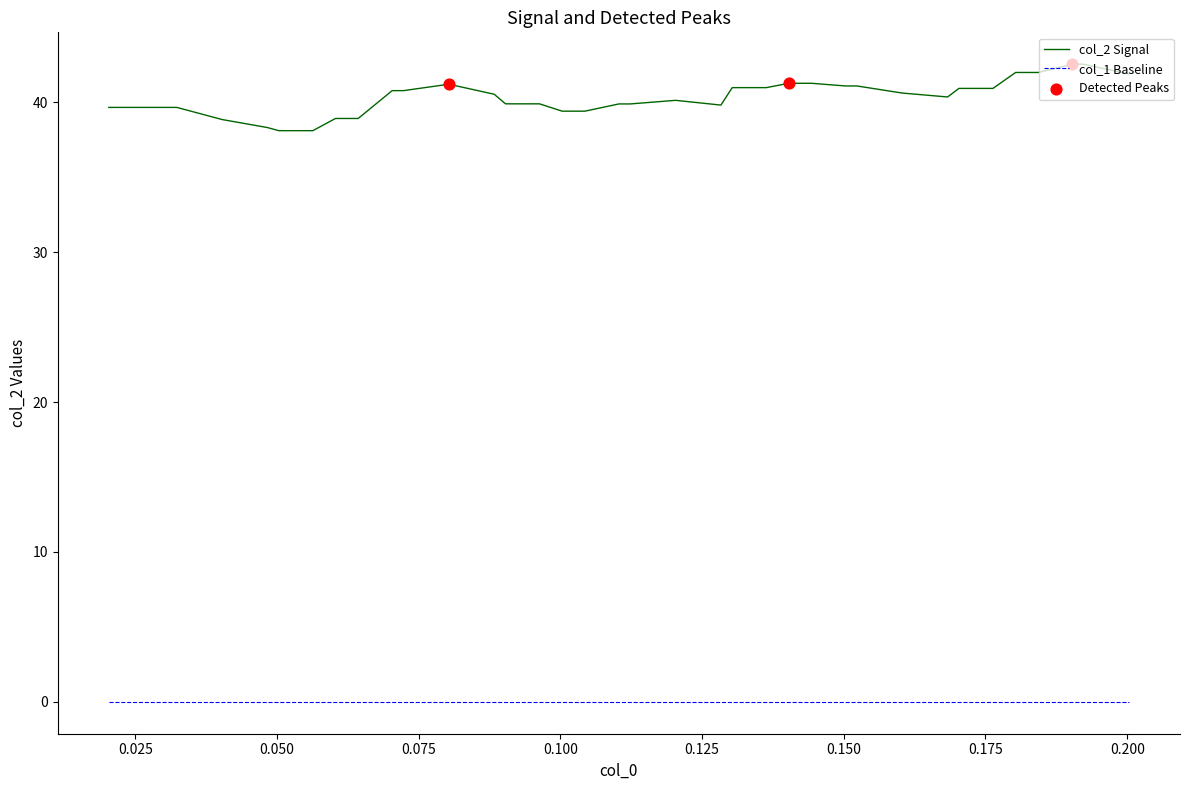

What is the difference between the maximum and minimum values in the col_2 Signal series?

4.4